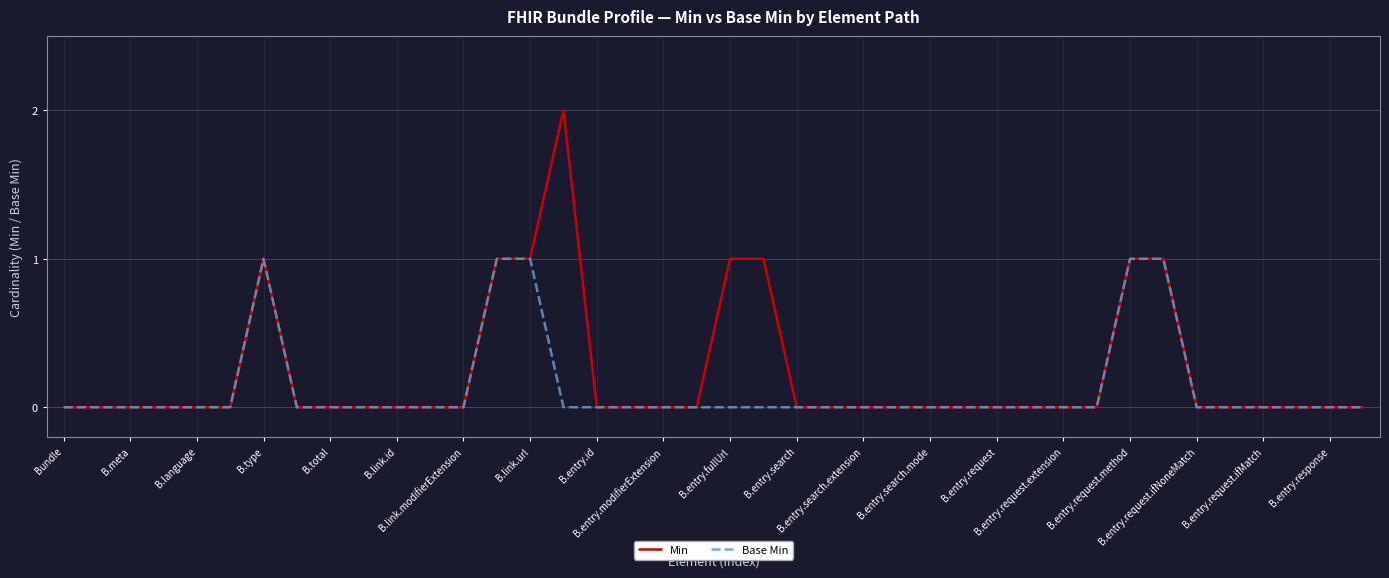

Rank the series by their maximum value, from highest to lowest.

Min, Base Min